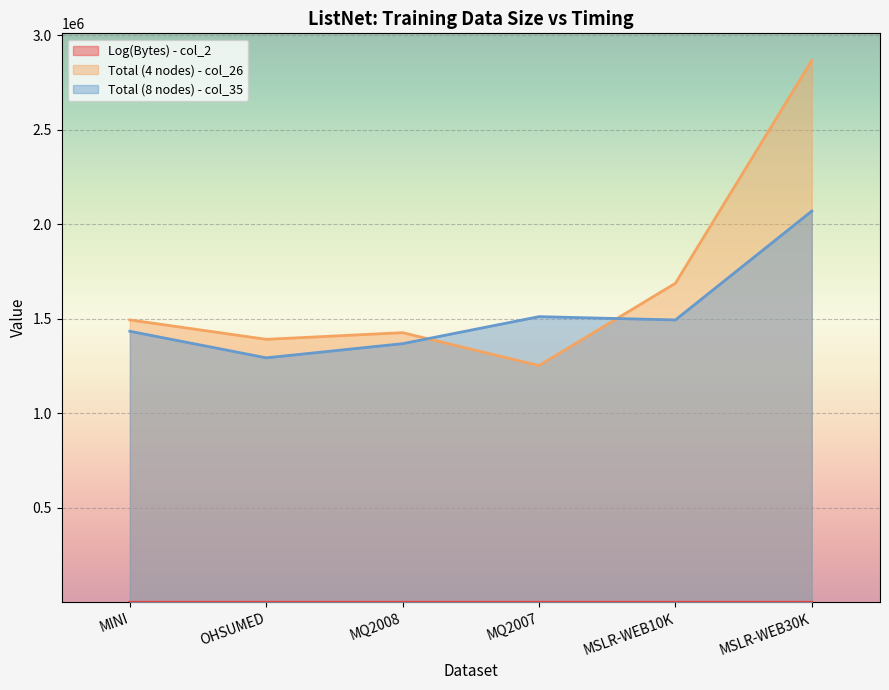

Between MINI and MQ2008, which series saw the biggest shift?

Total (4 nodes) - col_26